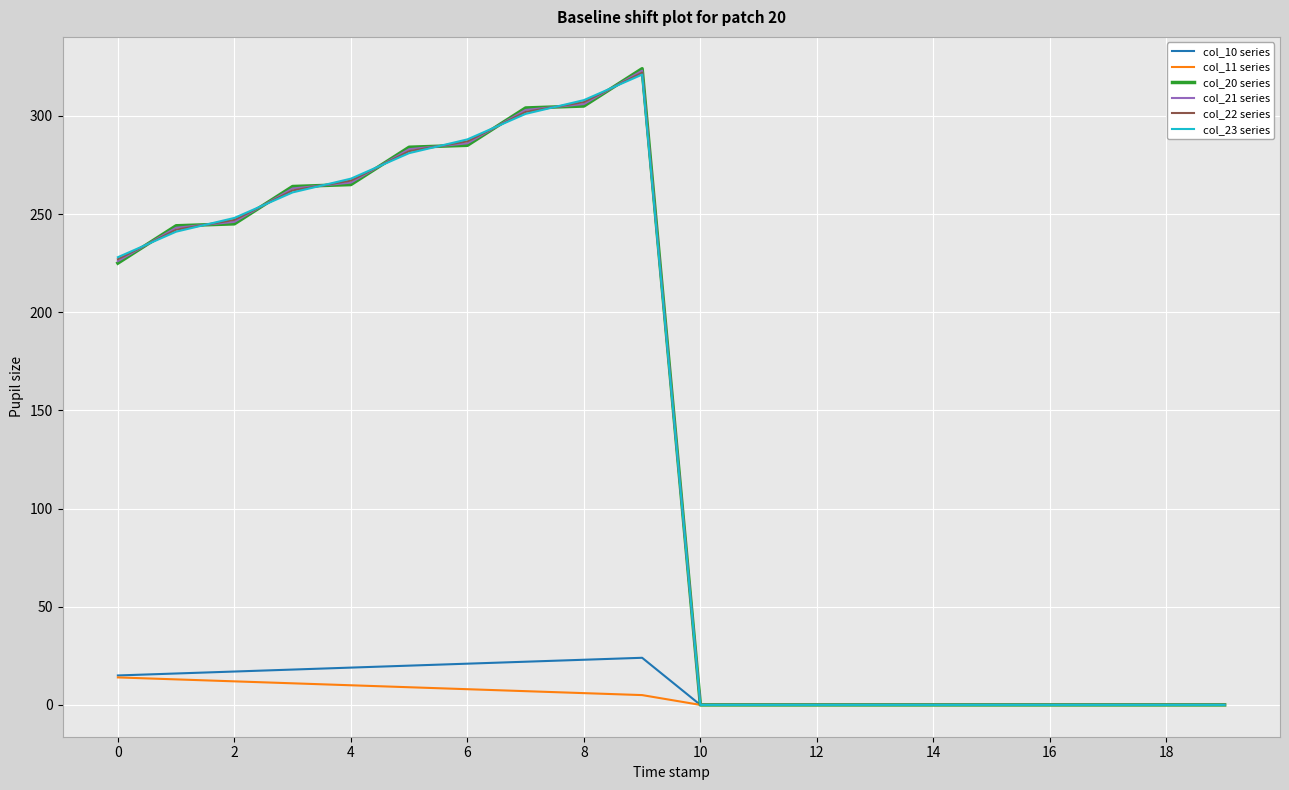

How many lines are shown in the chart?

6